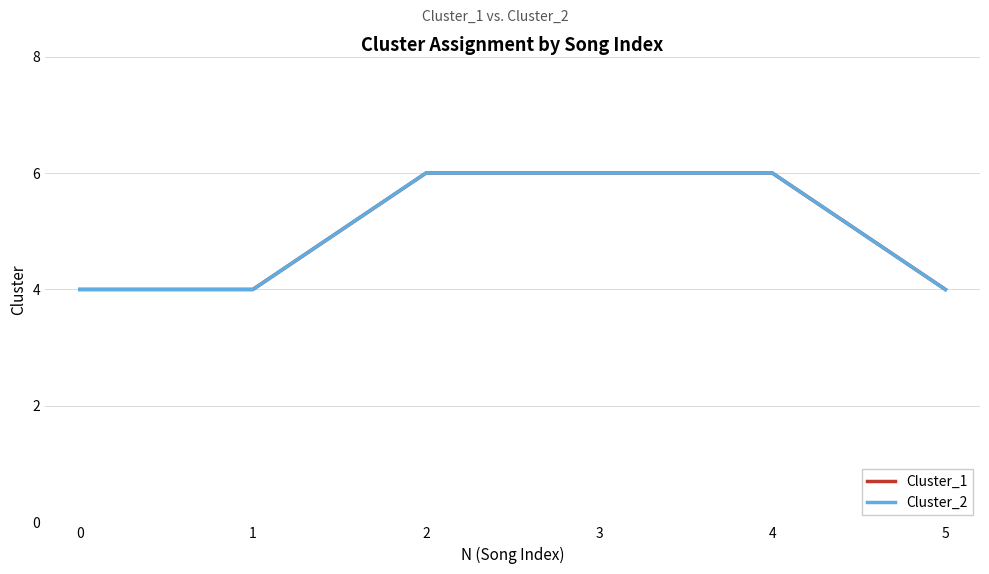

Is this an area chart (filled region under the line)?

No